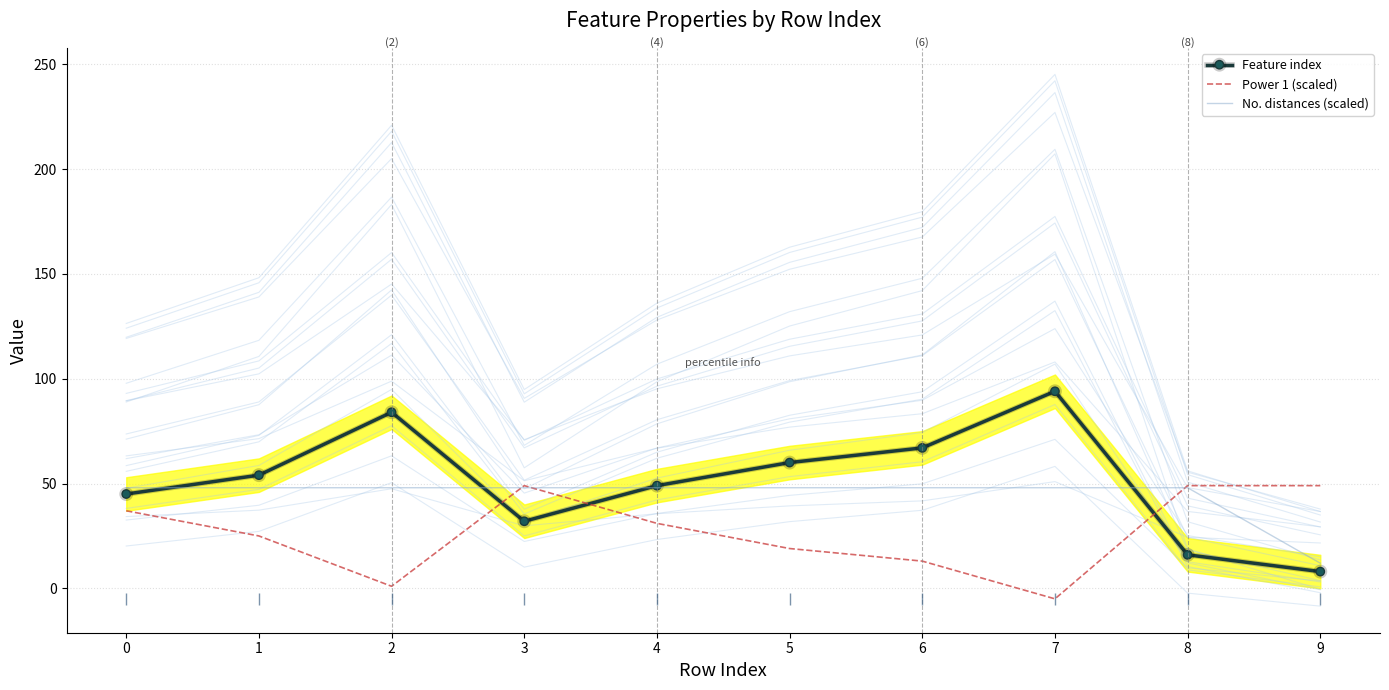

Which series changed the most between 0 and 7?

Feature index